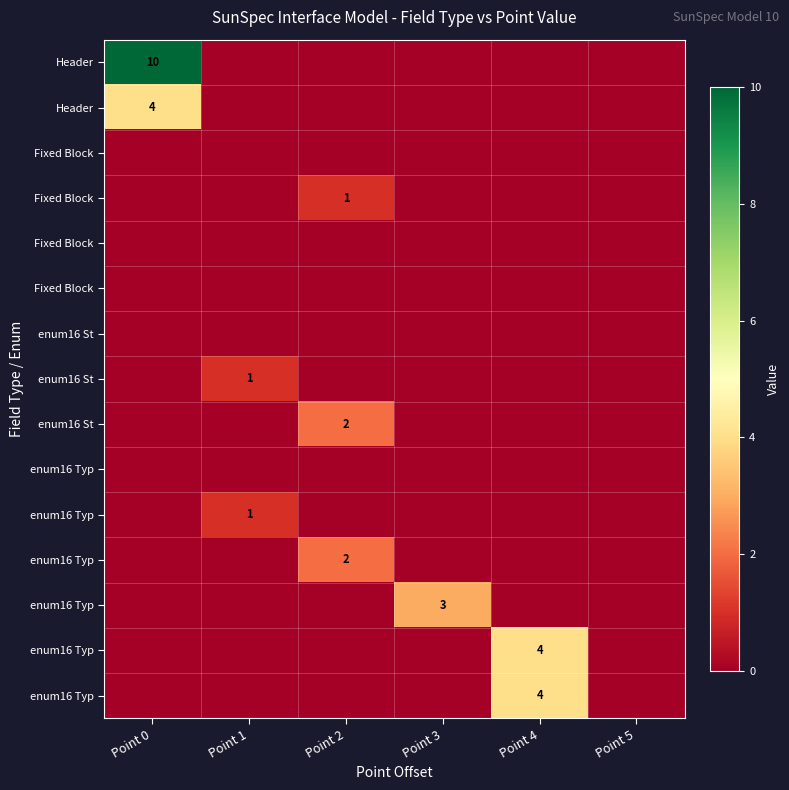

At which category is the sum across all series the highest?

Point 0